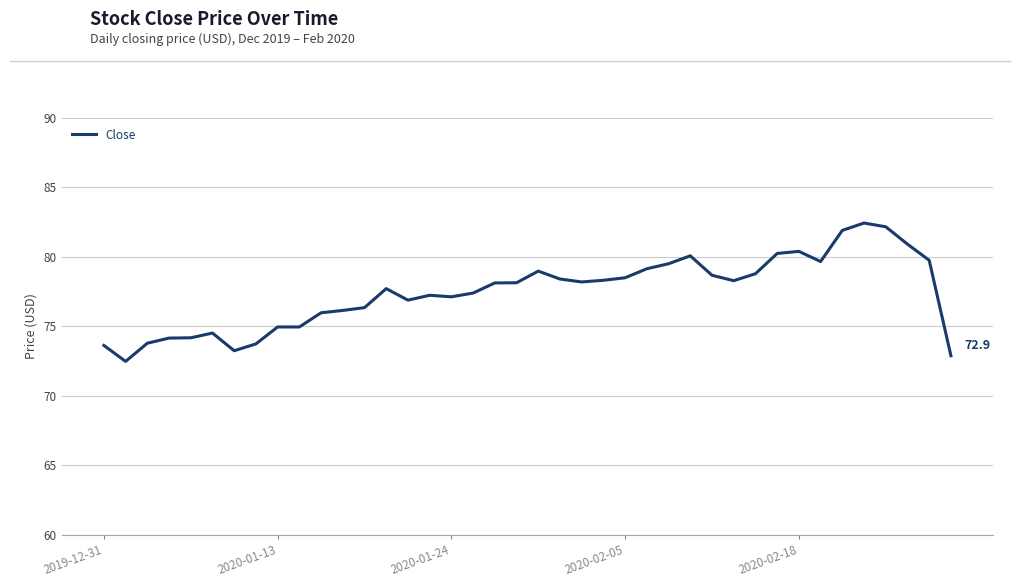

What is the difference between the maximum and minimum values?

10.0